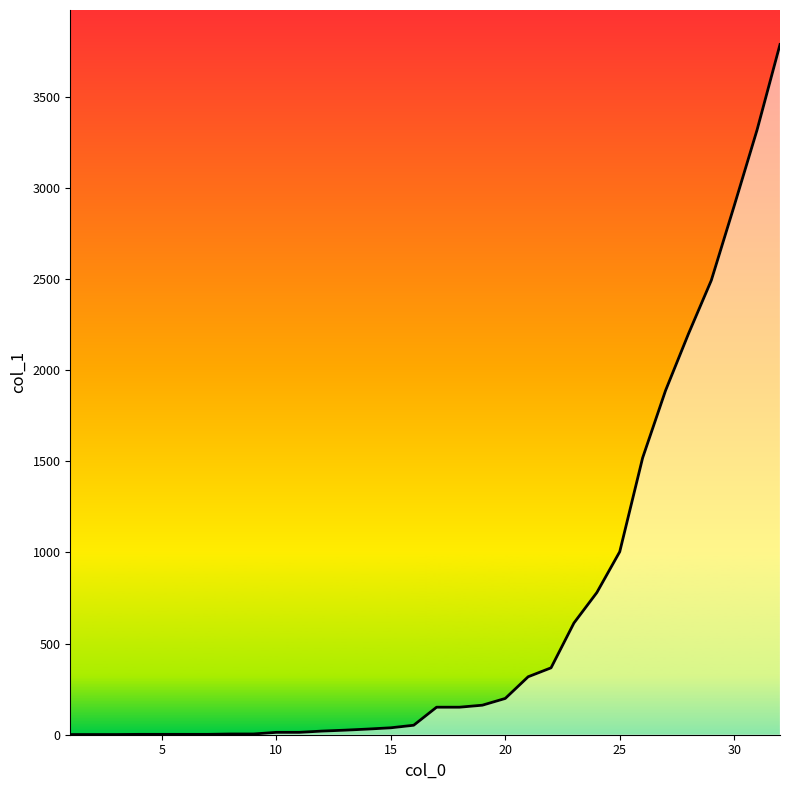

Does the chart display data point markers on the line(s)?

No